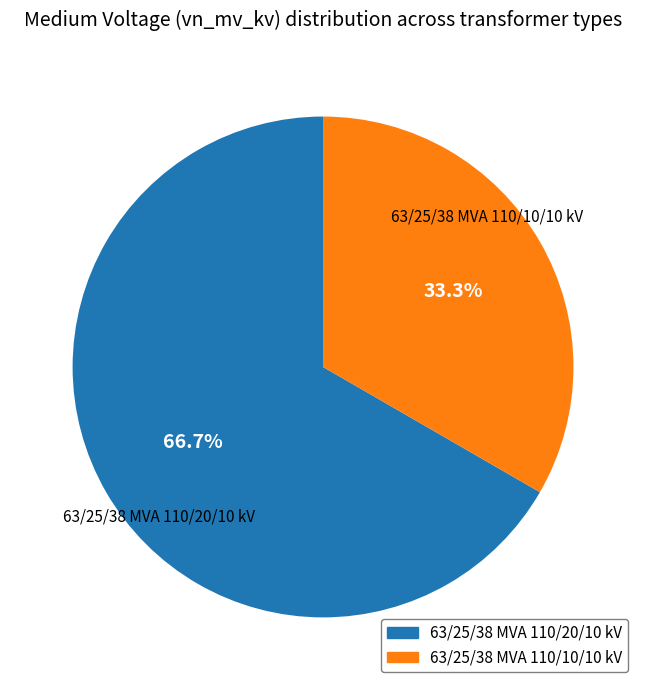

To the nearest percent, what is the difference between the largest and smallest slice percentages?

33%